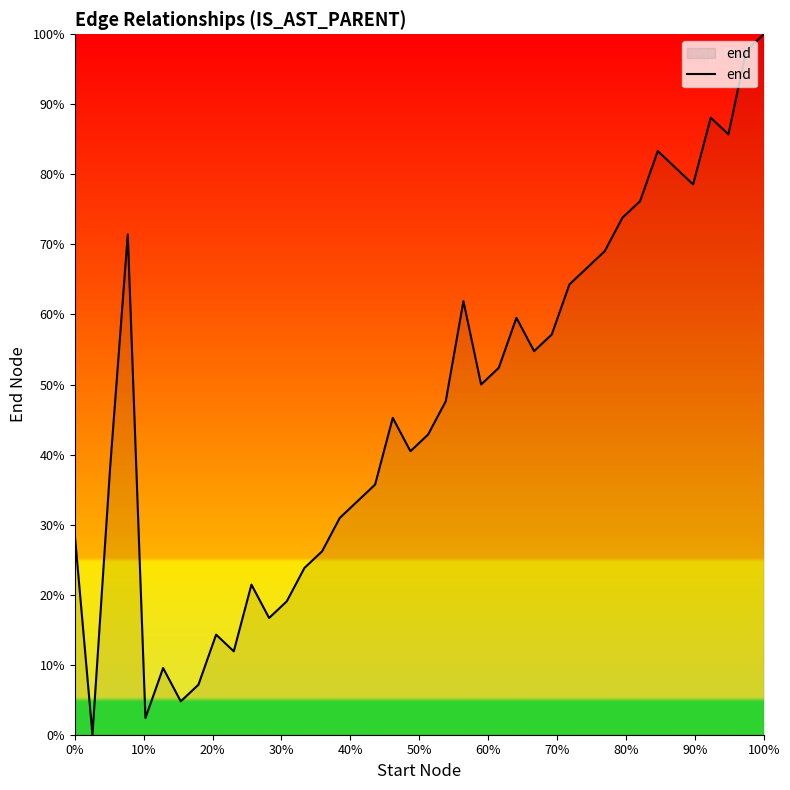

What is the greatest value displayed?

100.0